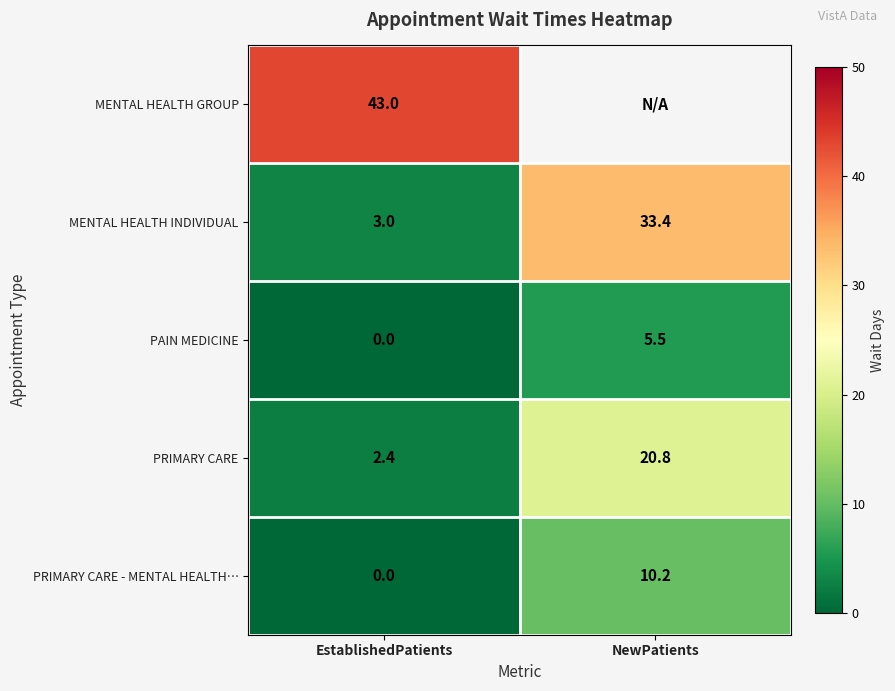

List the labels in order of PRIMARY CARE - MENTAL HEALTH… value, smallest first.

EstablishedPatients, NewPatients